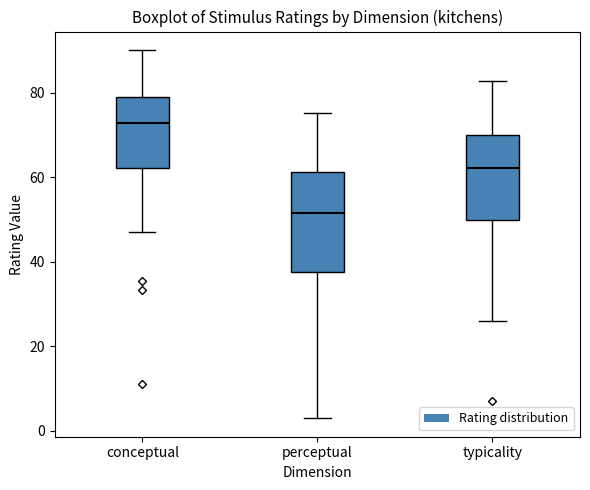

Reading left to right, read every box against the y-axis: the position of its median line, the range the box covers, and the ends of its whiskers. The values are not printed on the chart, so give them approximately, as read against the axis.

conceptual: median 72, box 62 to 78, whiskers 48 to 90
perceptual: median 52, box 38 to 62, whiskers 2 to 76
typicality: median 62, box 50 to 70, whiskers 26 to 82